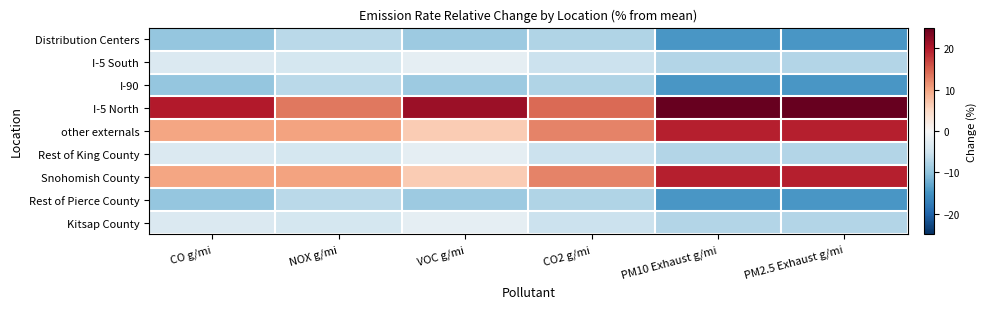

How many distinct data groups are displayed?

9